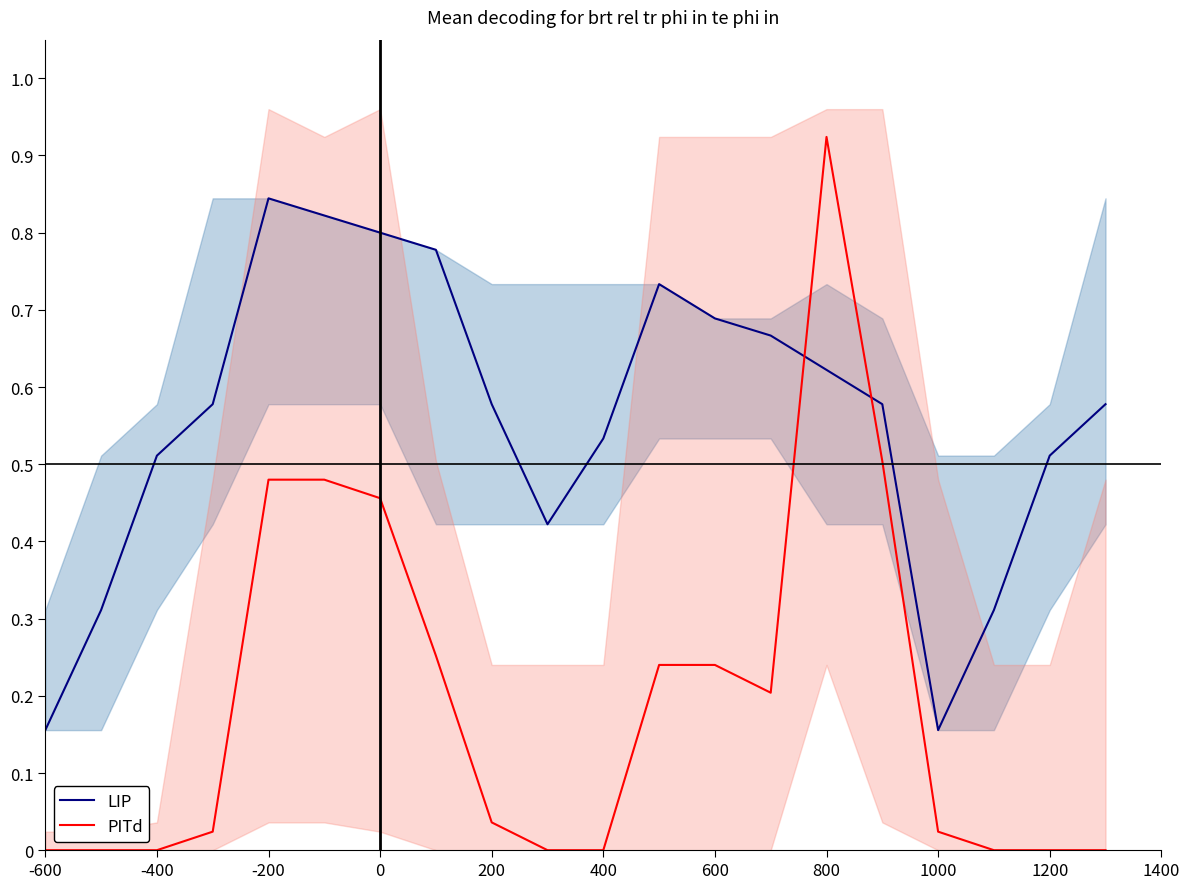

Rank the series by their average value, from lowest to highest.

PITd, LIP